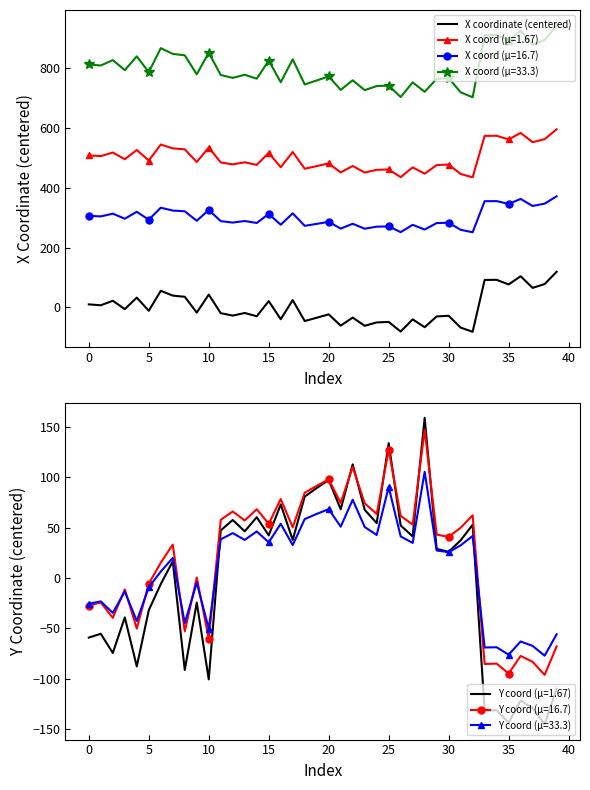

What is the maximum value for X coordinate (centered)?

119.1